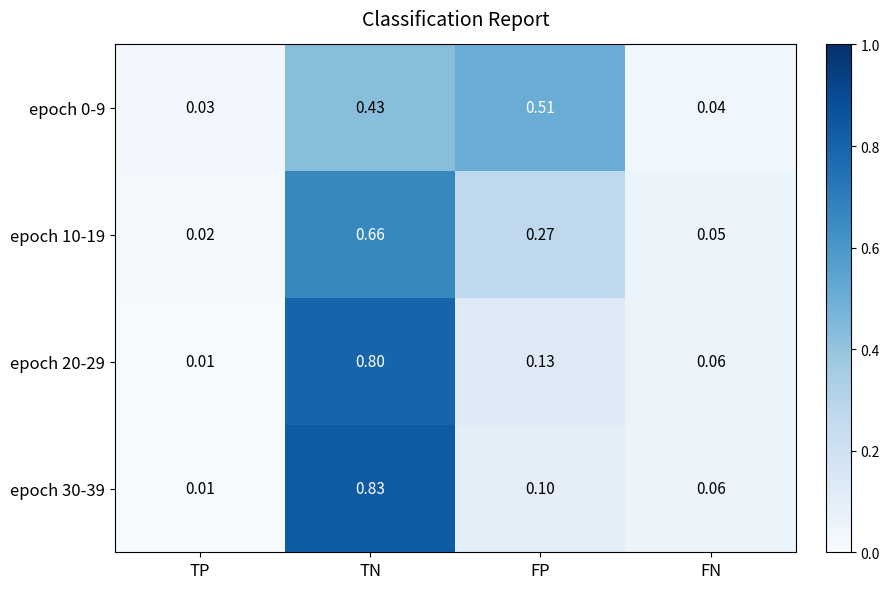

At which category is the sum across all series the highest?

TN